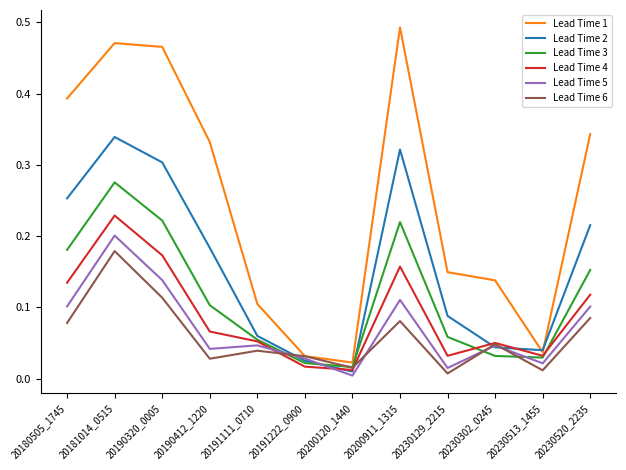

Is it true that Lead Time 6 equals 0.0 at 20191222_0900?

True